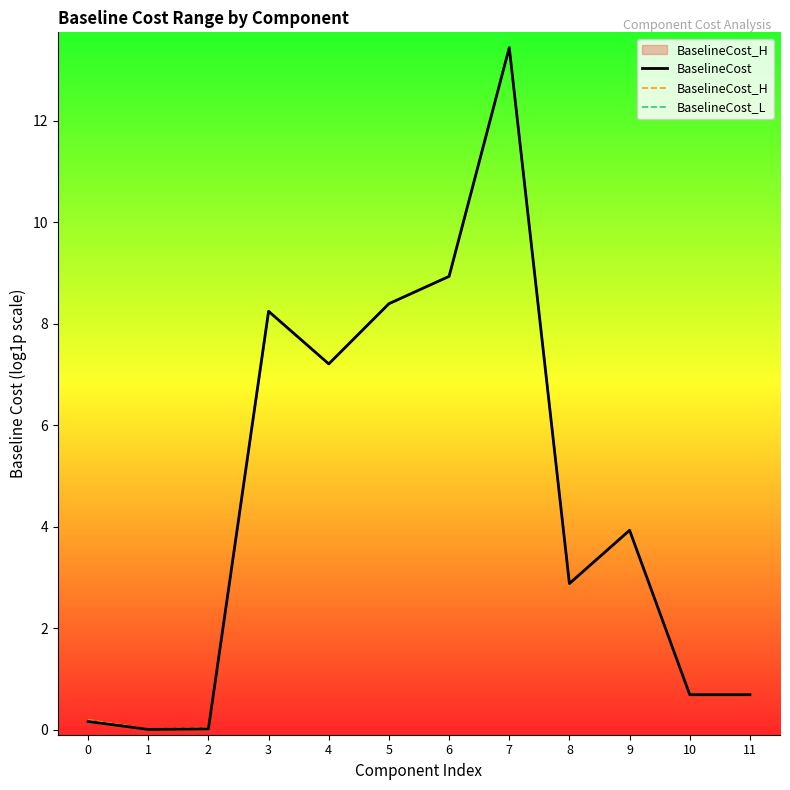

Rank the categories by BaselineCost value from highest to lowest.

7, 6, 5, 3, 4, 9, 8, 10, 11, 0, 2, 1